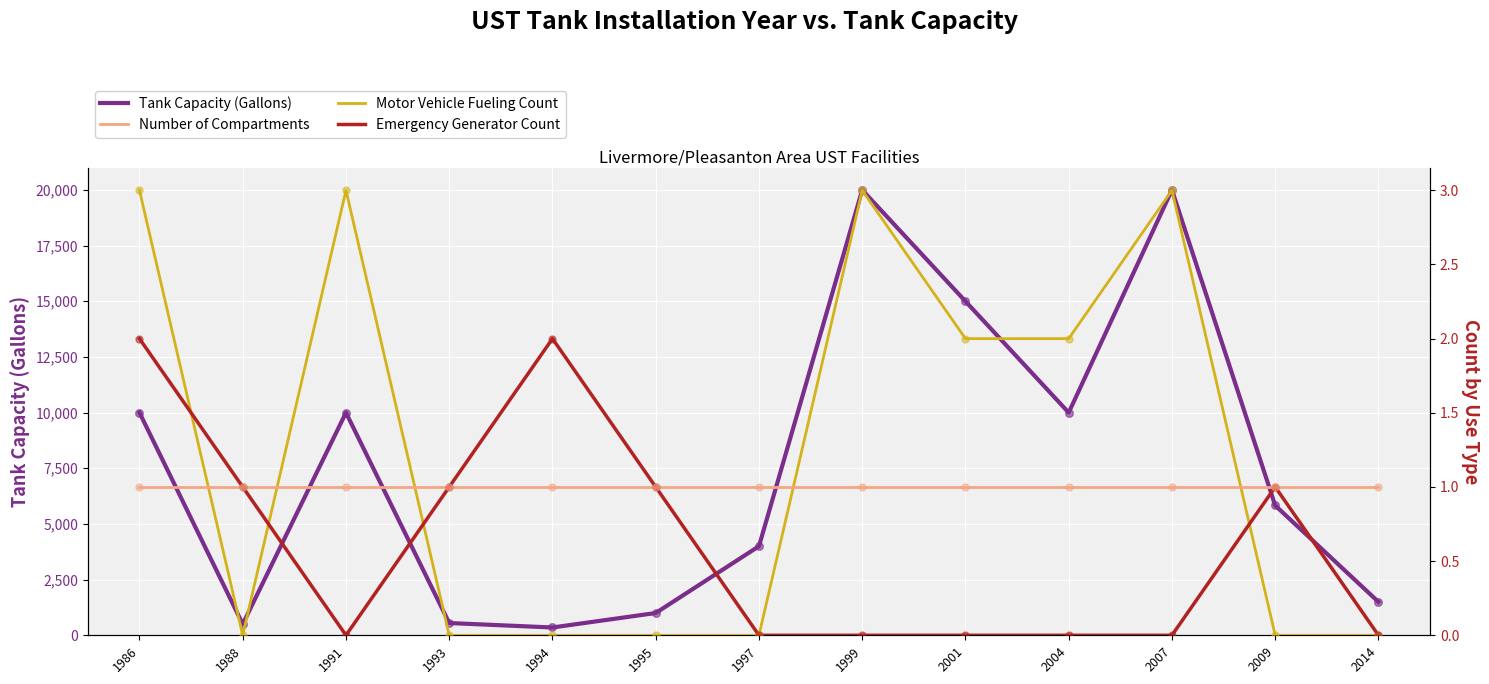

At how many categories does at least one series exceed 15032?

2